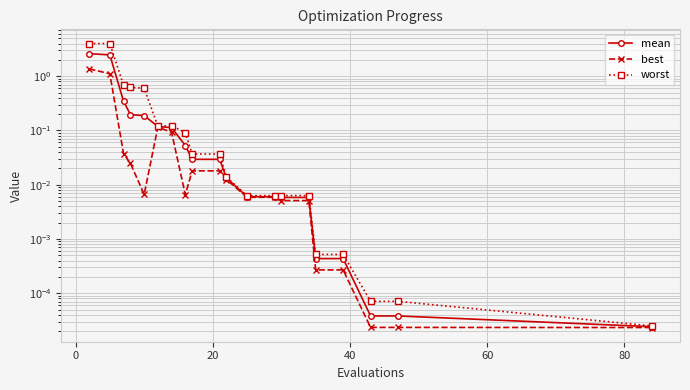

Which series has the widest spread of values?

worst